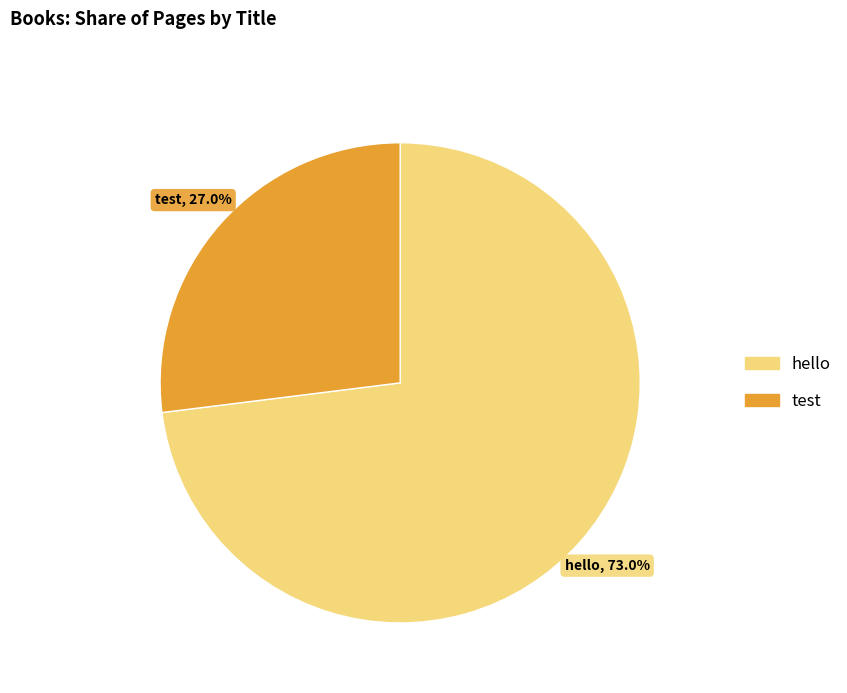

How many segments does this pie chart have?

2